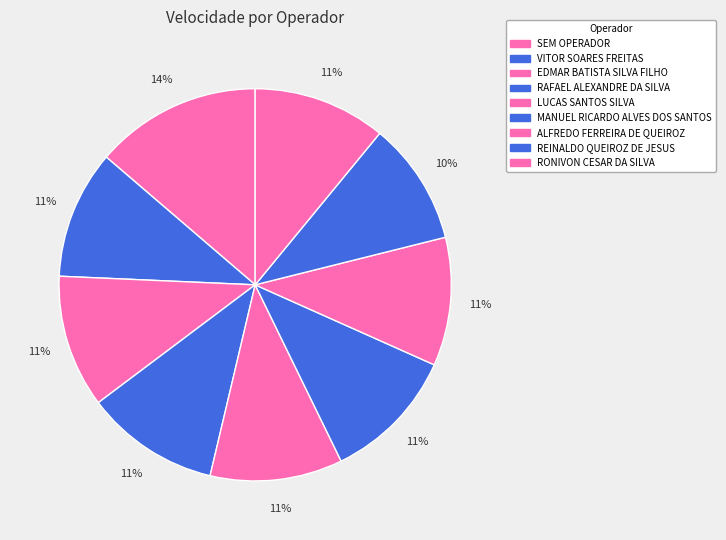

How many segments does this pie chart have?

9